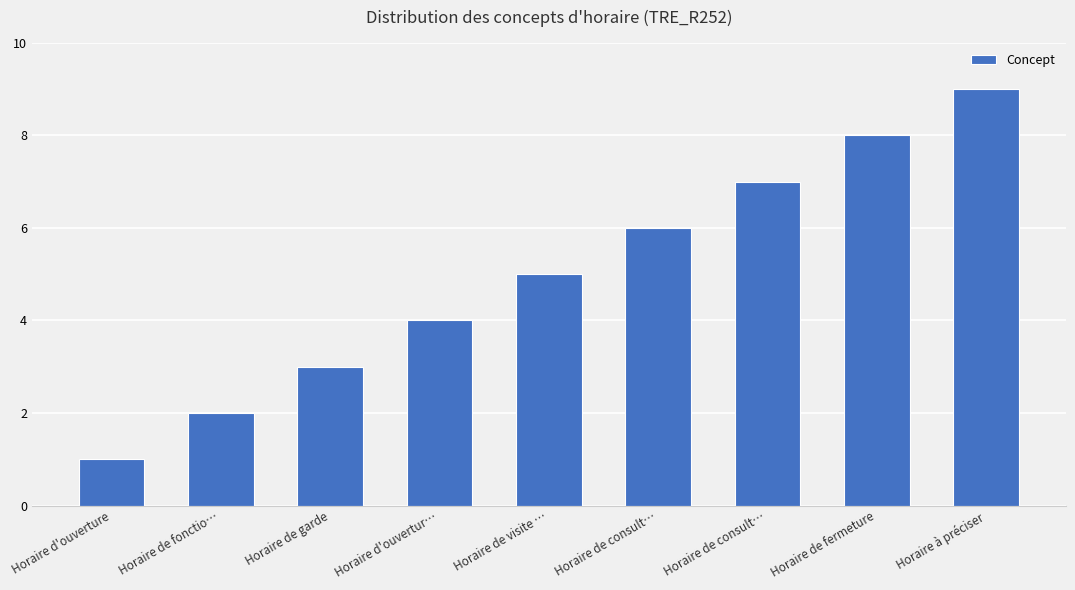

What is the change in value from Horaire de garde to Horaire à préciser?

+6